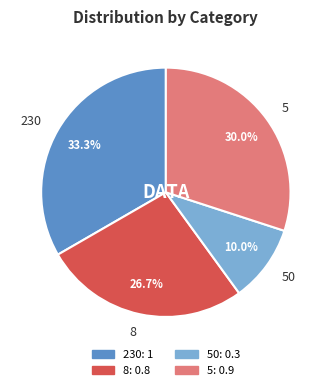

Rank the categories by value from lowest to highest.

50, 8, 5, 230